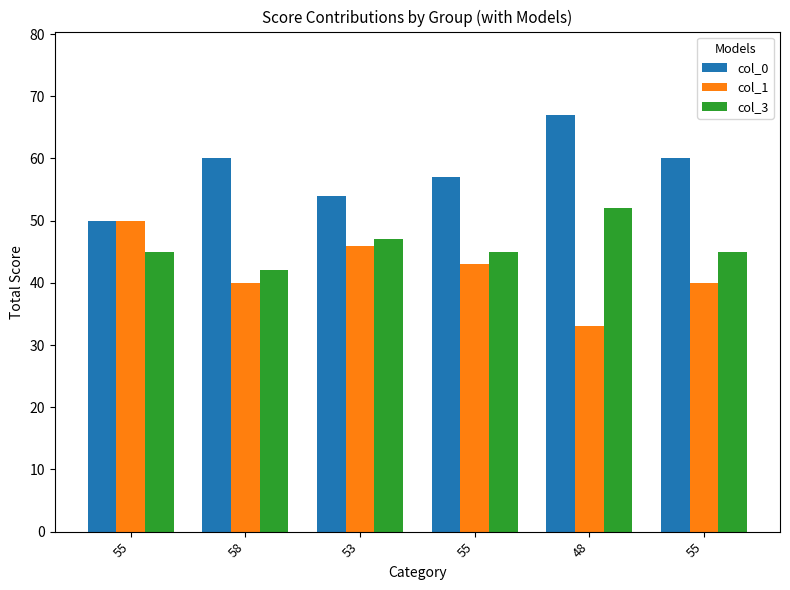

What are all the series names shown in the legend?

col_0, col_1, col_3